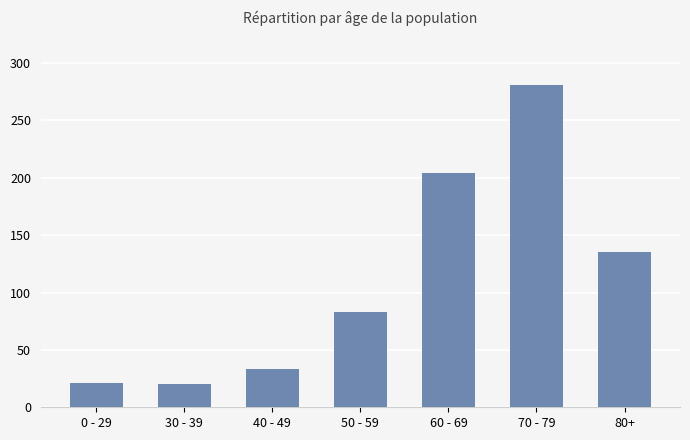

What is the average value?

111